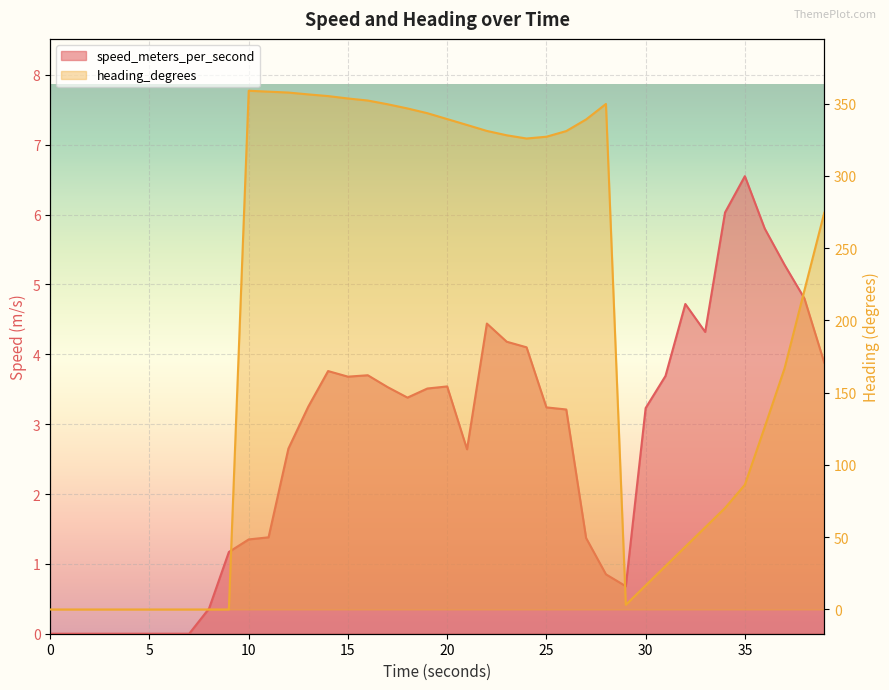

Read the speed_meters_per_second value at 33.

4.3